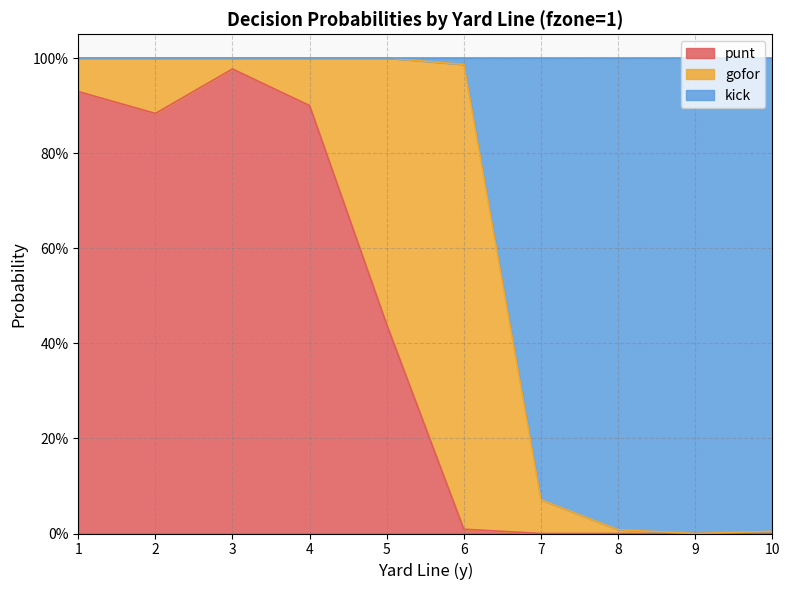

At which category is the sum across all series the highest?

3